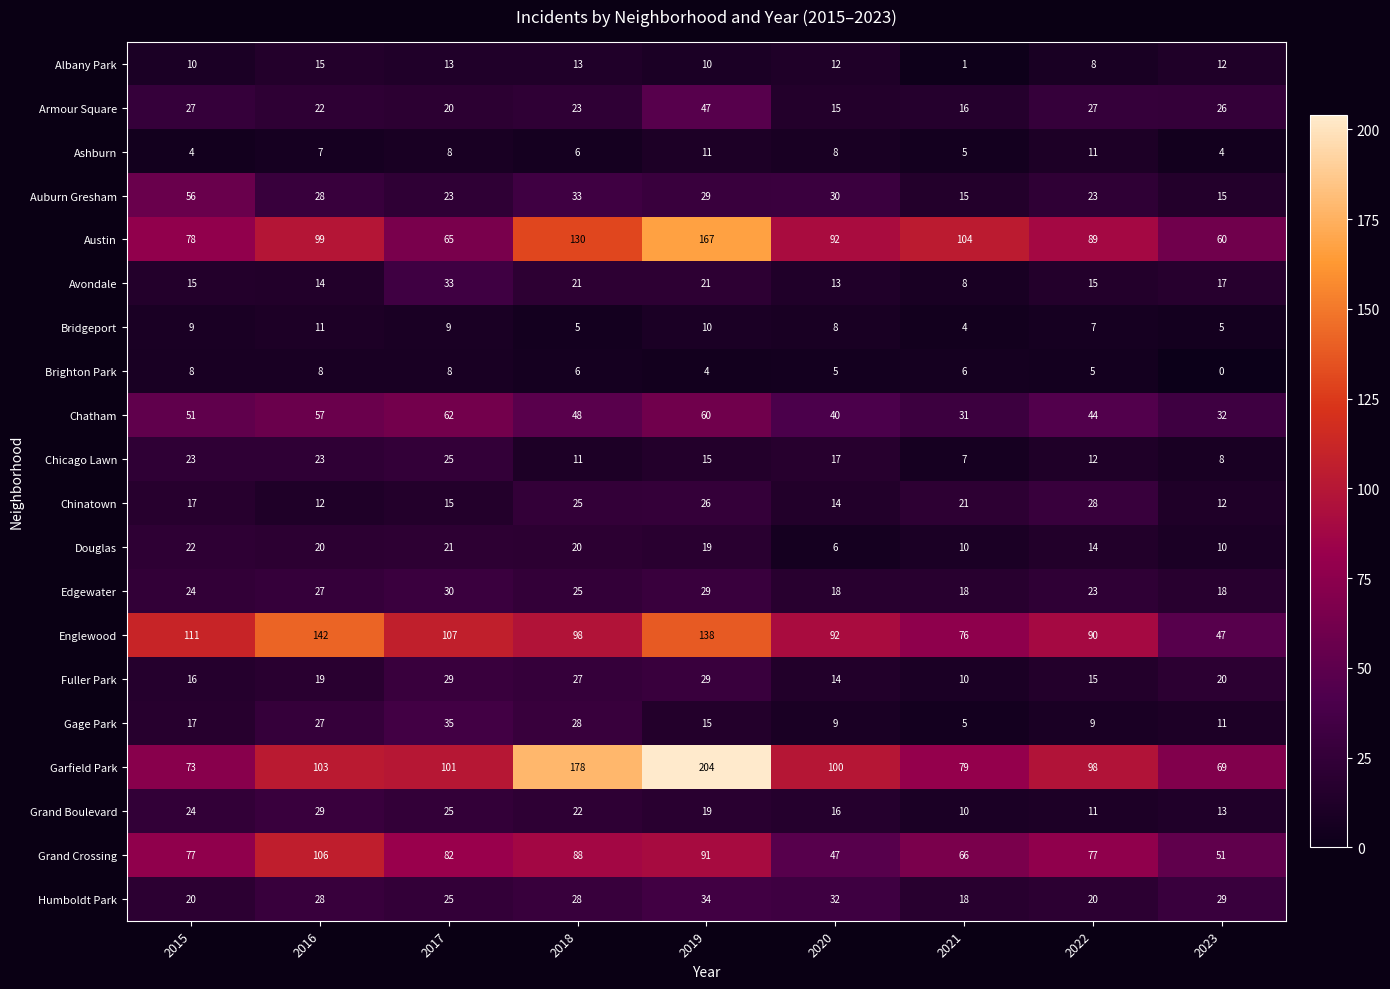

The value of Albany Park at 2018 is 17. True or false?

False